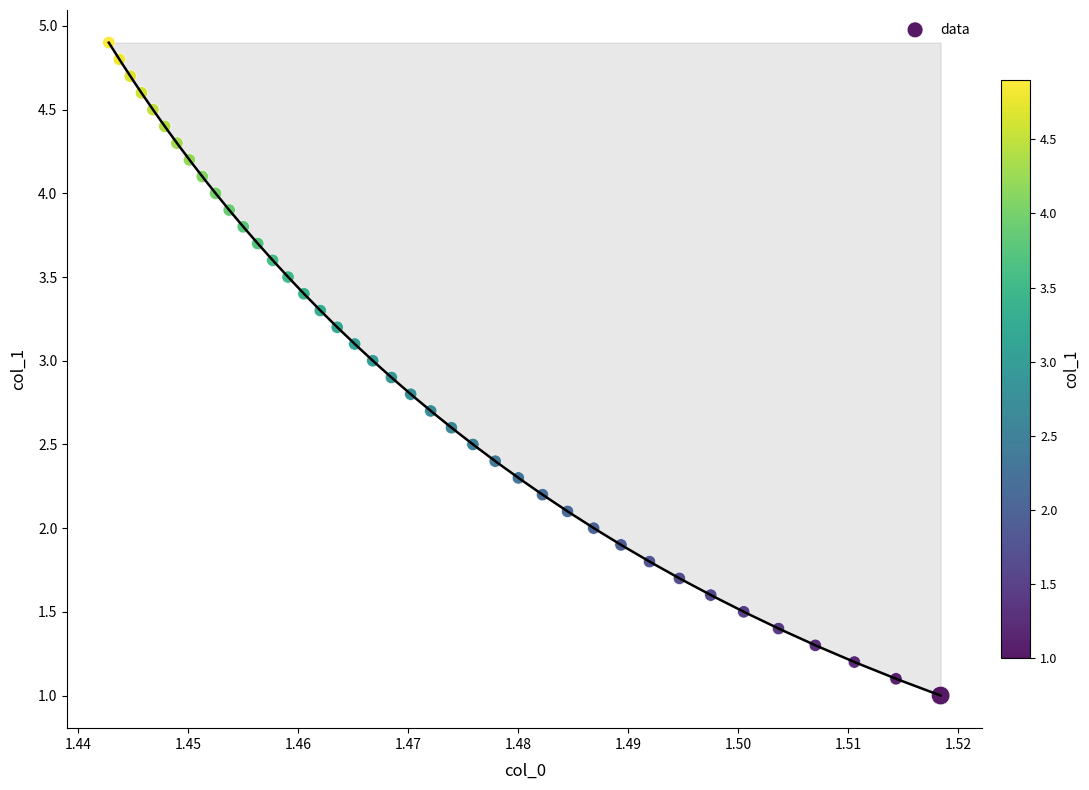

What is the range of Y values (max minus min)?

3.9